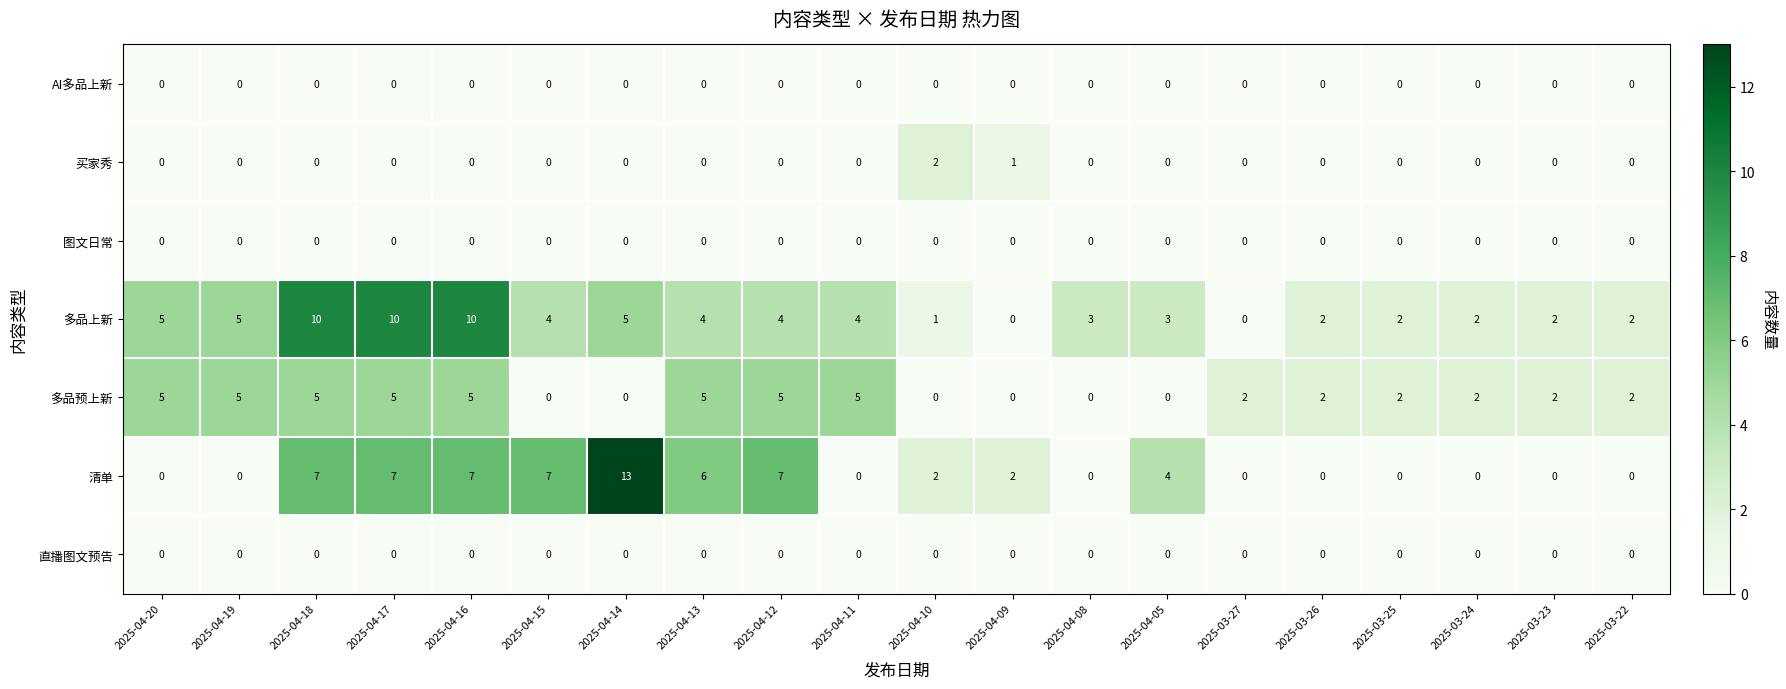

Count the number of categories in the chart.

20